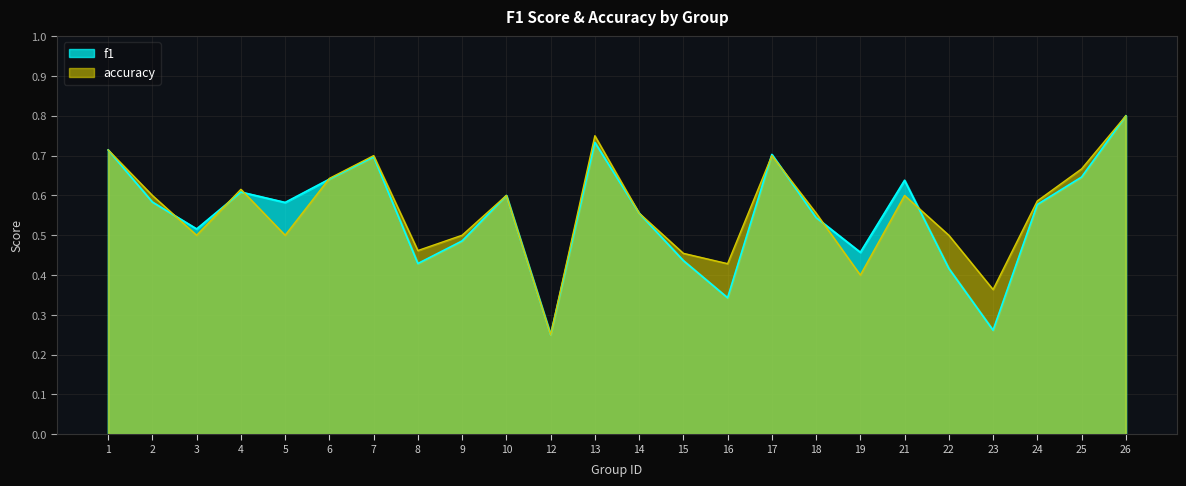

The f1 series shows 0.3 at 24. True or false?

False